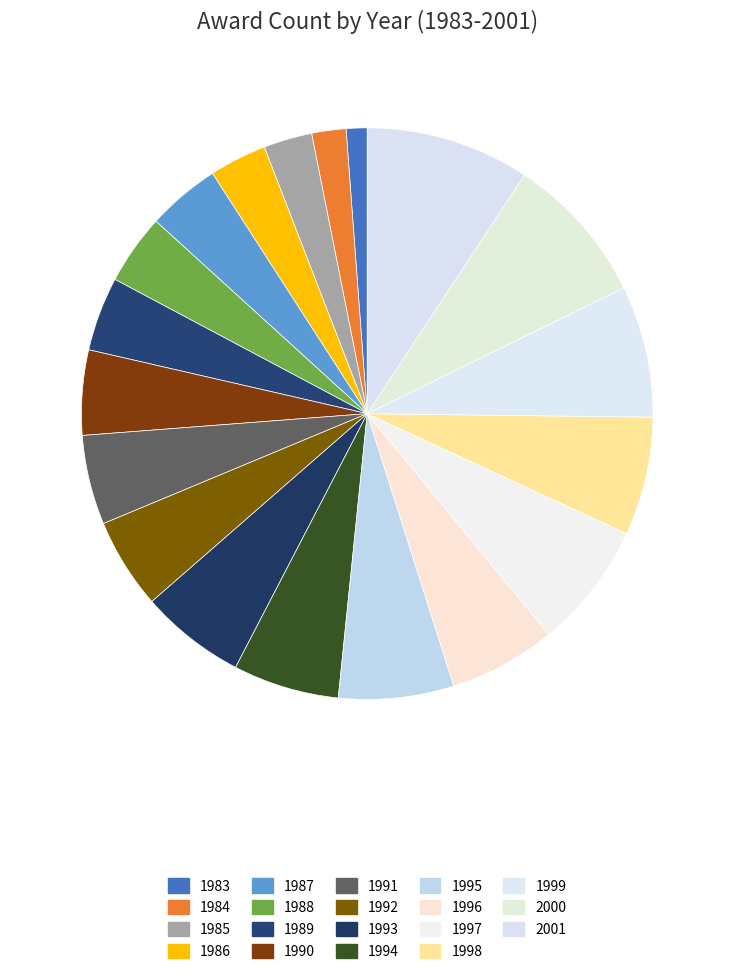

How many segments does this pie chart have?

19